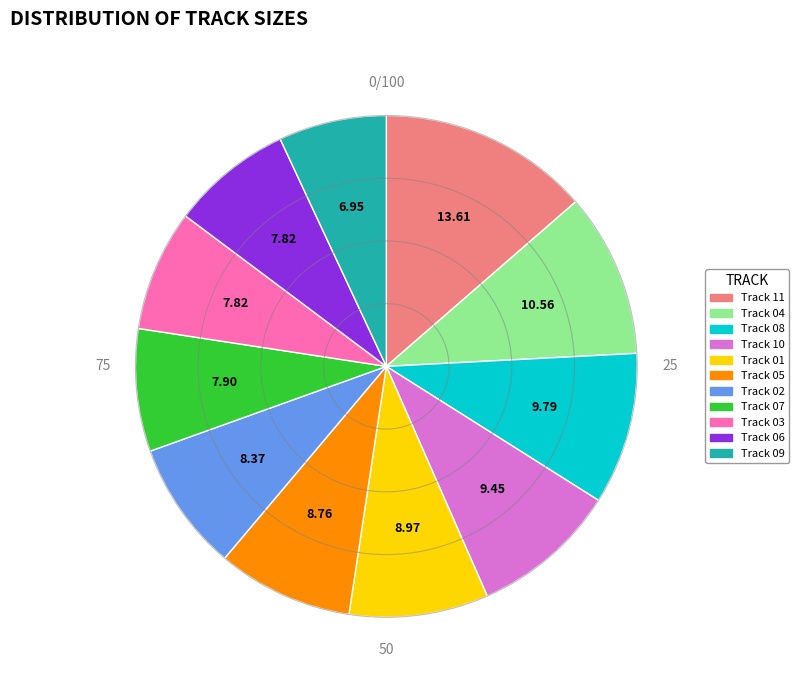

Does any single category account for the majority?

No